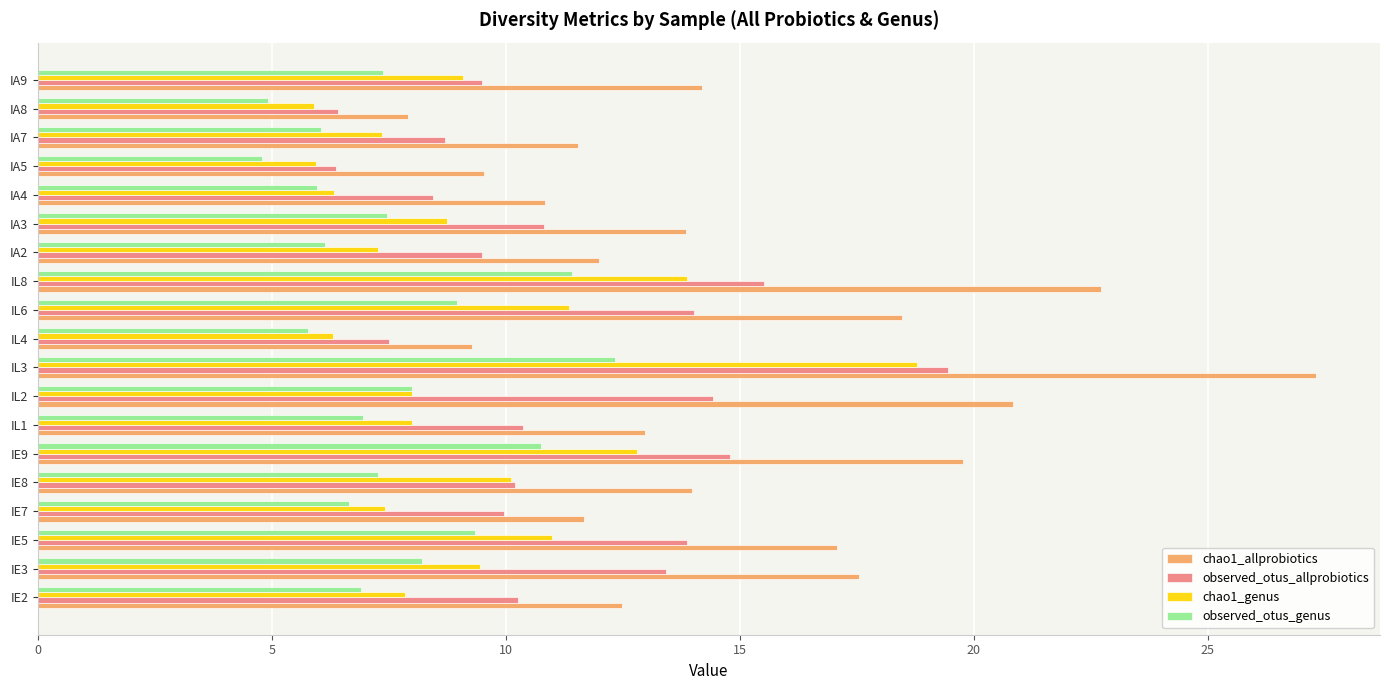

Which series changed the most between IE9 and IA5?

chao1_allprobiotics